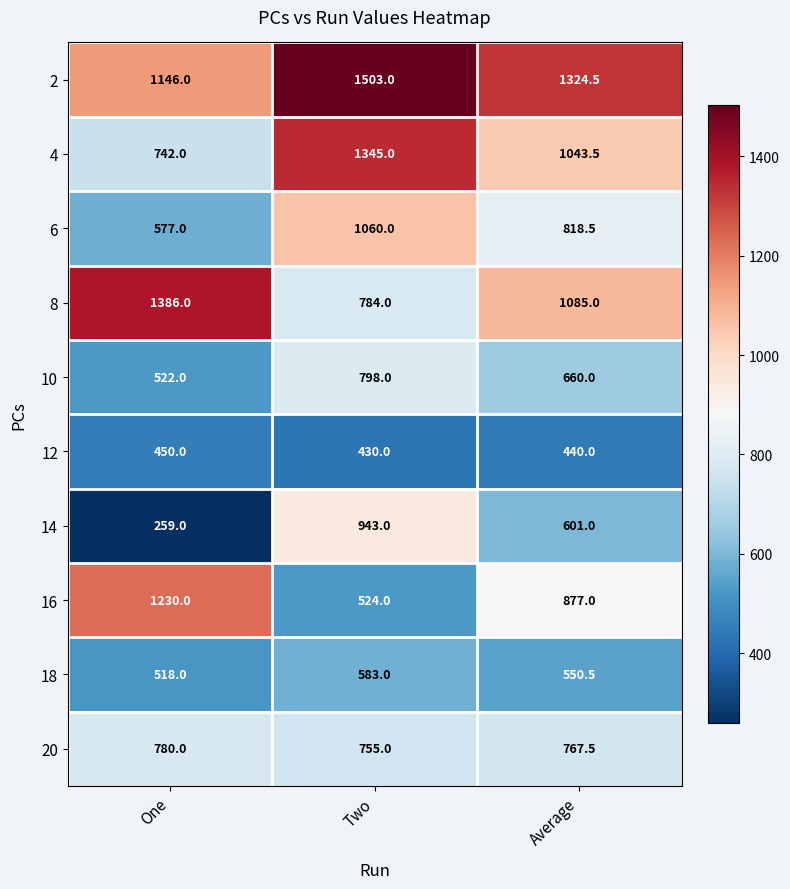

Rank the series at Average from highest to lowest value.

2, 8, 4, 16, 6, 20, 10, 14, 18, 12